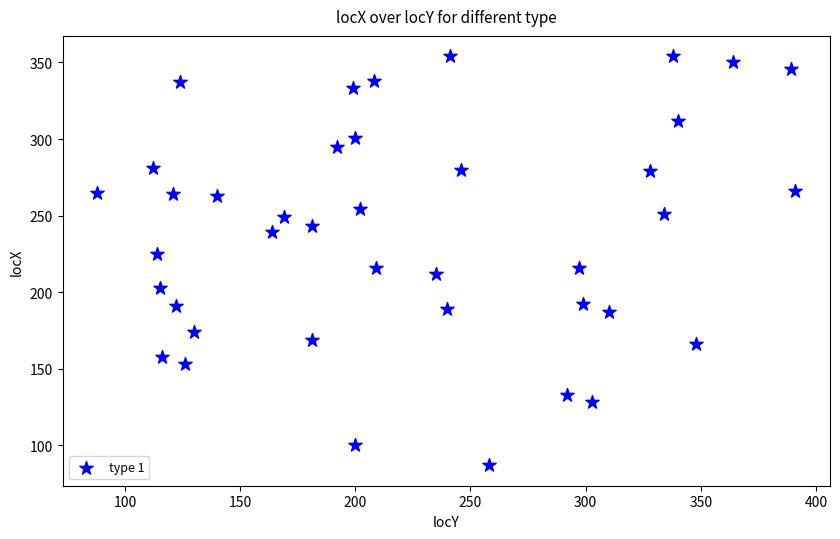

What is the range of X values (max minus min)?

303